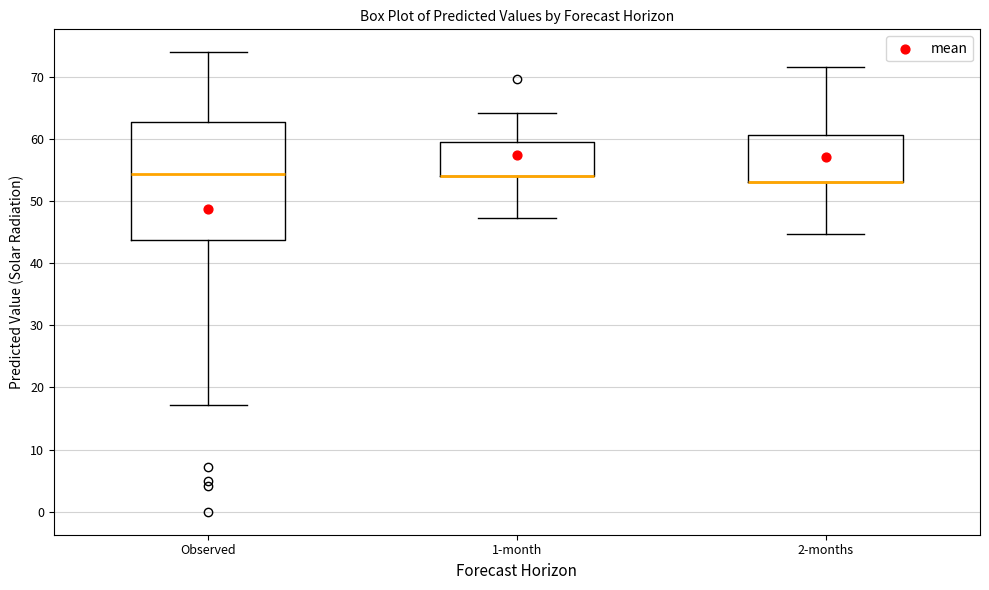

Which box is the tallest, from its lower edge to its upper edge?

Observed